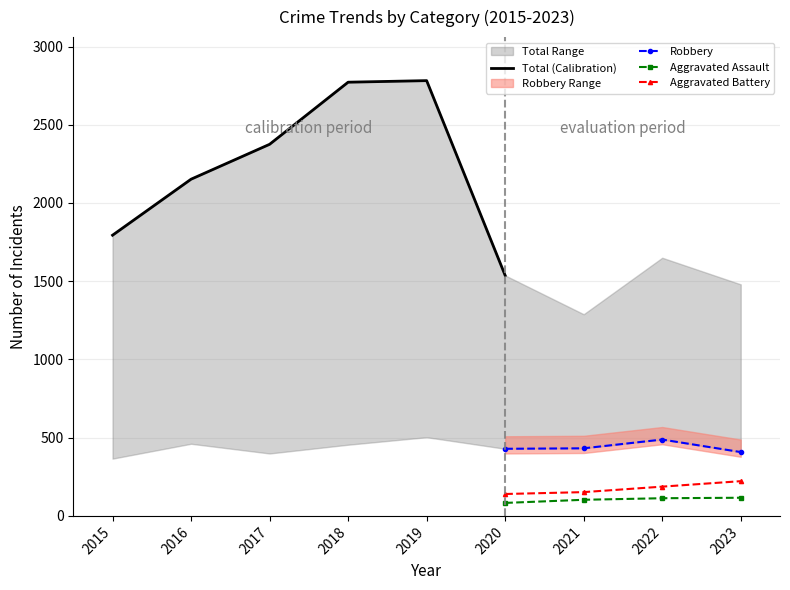

Which has a higher value, 2019 or 2015?

2019